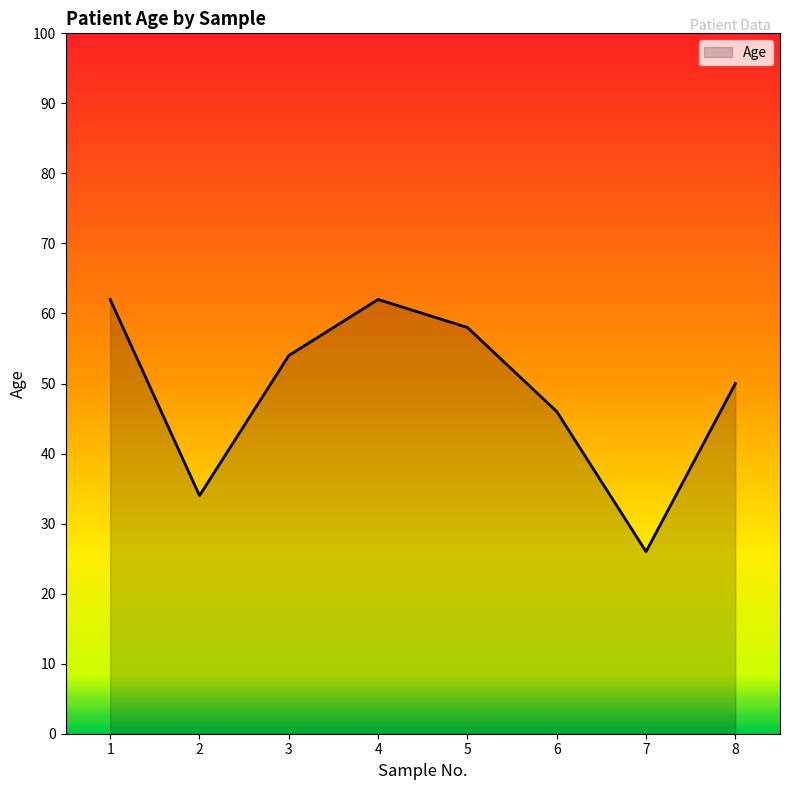

Between 3 and 6, which is larger?

3